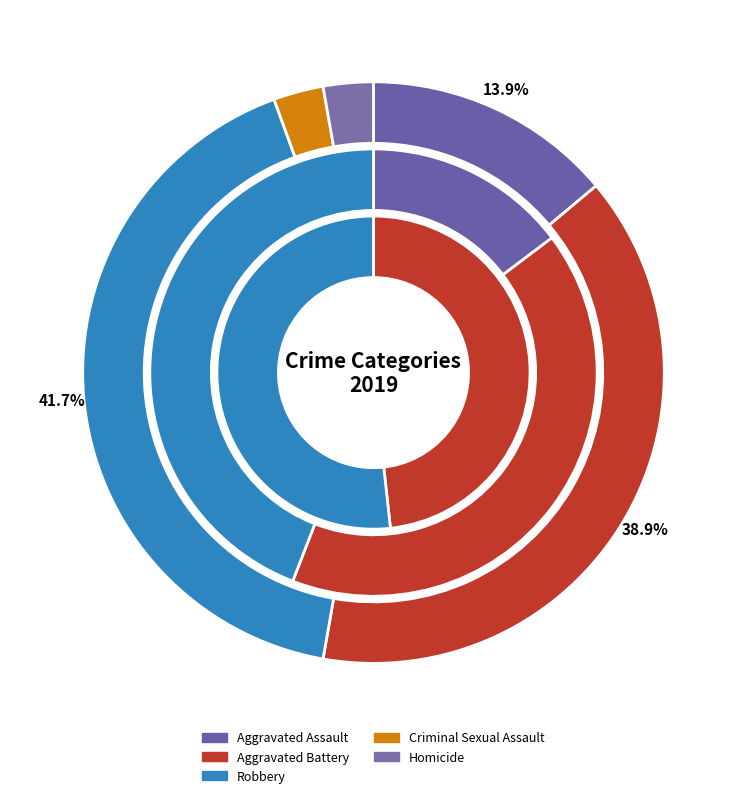

To the nearest percent, what is the combined percentage of Aggravated Battery and Homicide?

42%